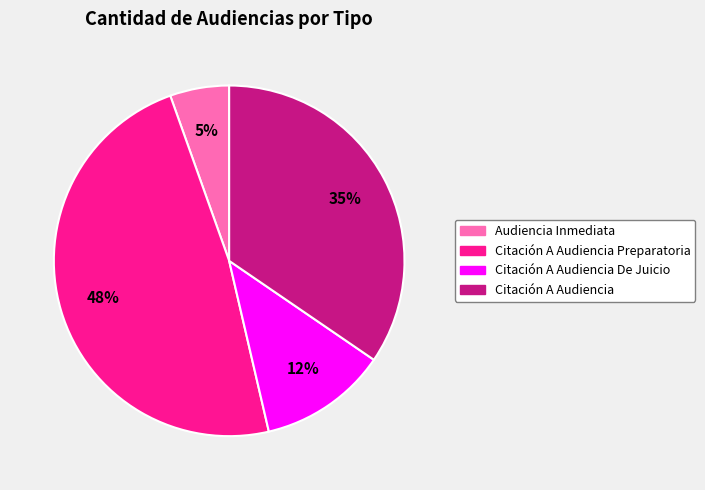

To the nearest percent, what is the difference between the largest and smallest slice percentages?

43%